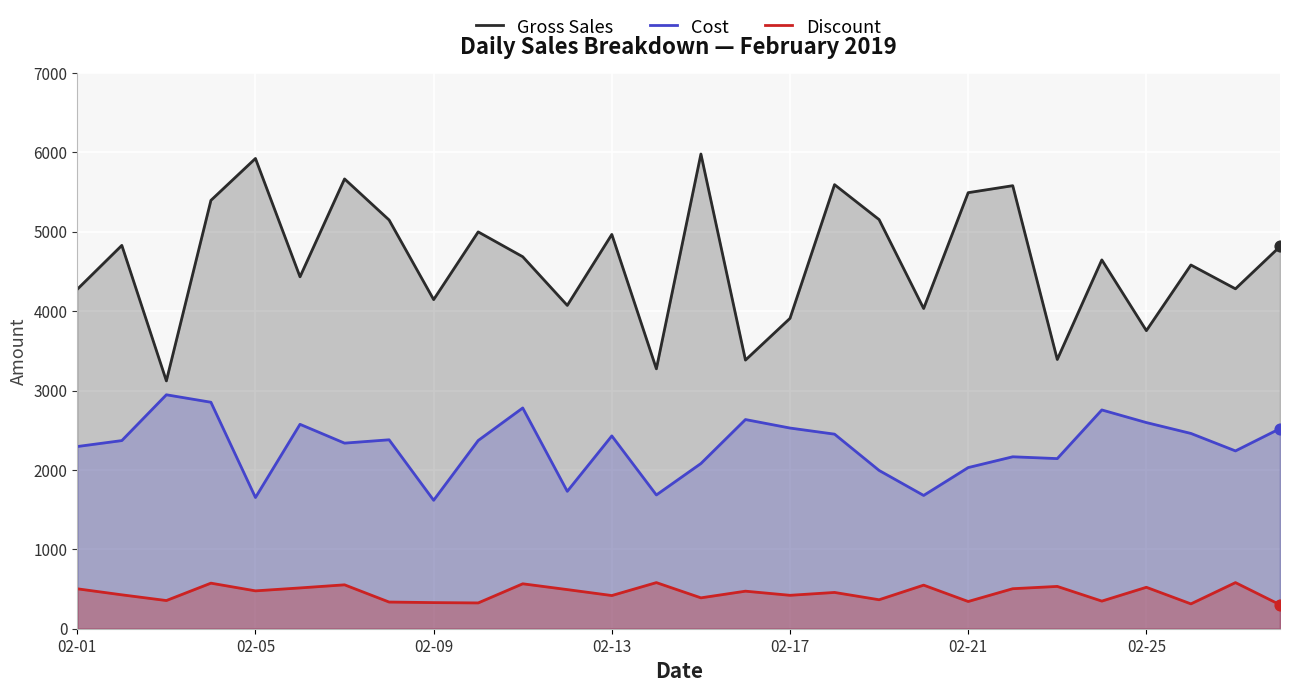

Which series has the largest Y range (max minus min)?

Gross Sales